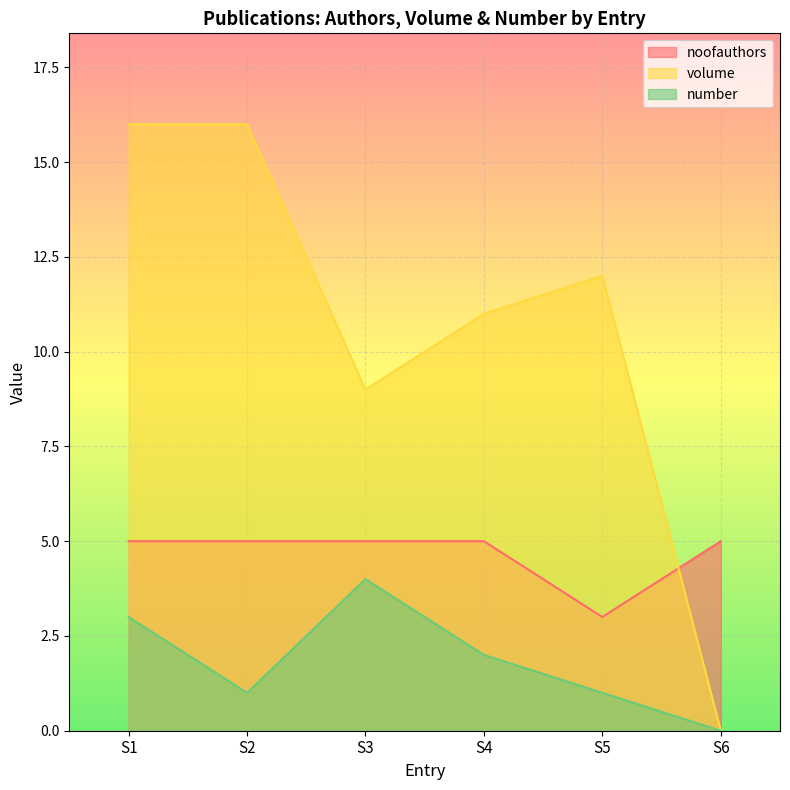

Which series has the largest range (max minus min)?

volume